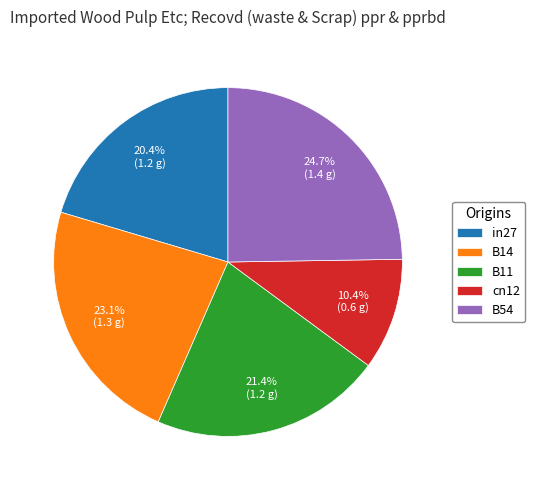

To the nearest percent, what percentage of the pie is cn12?

10%